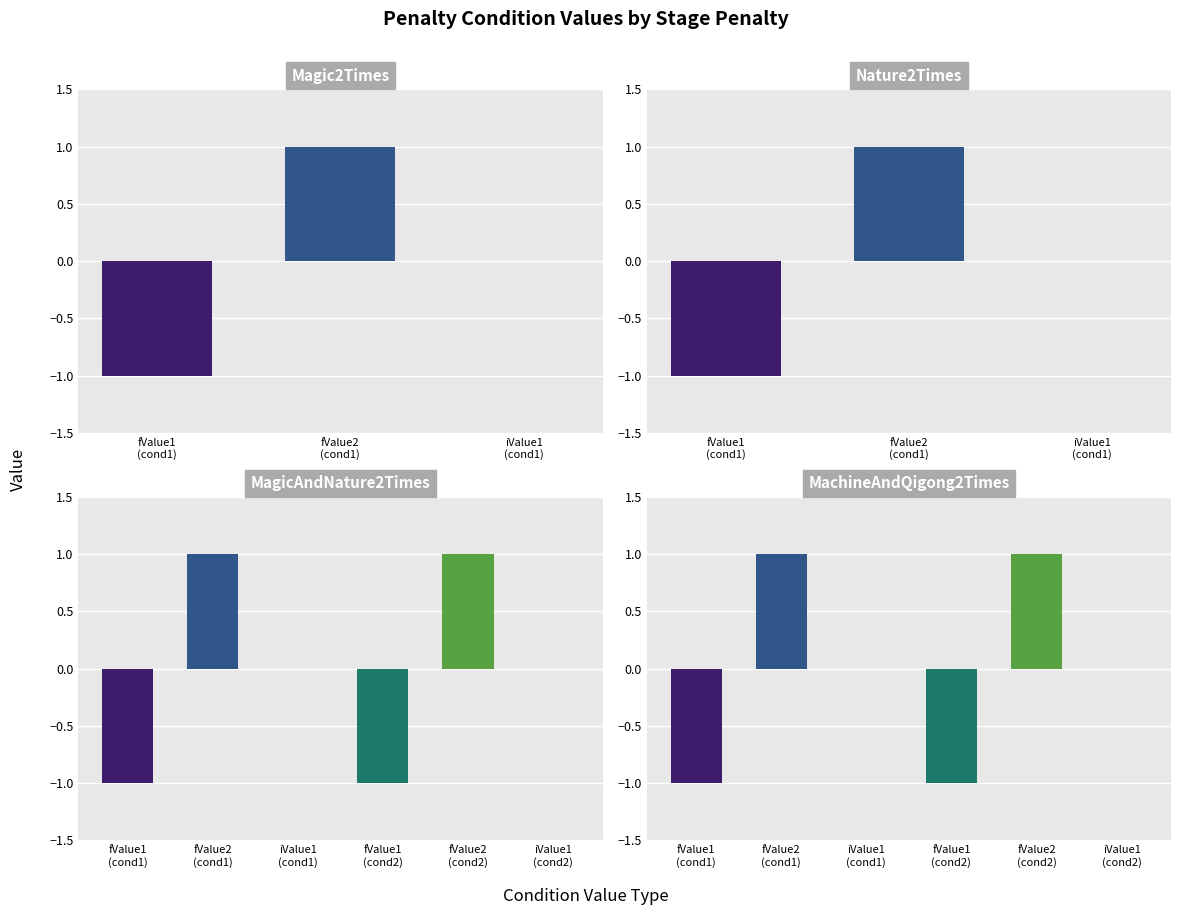

How many groups of bars are there?

4